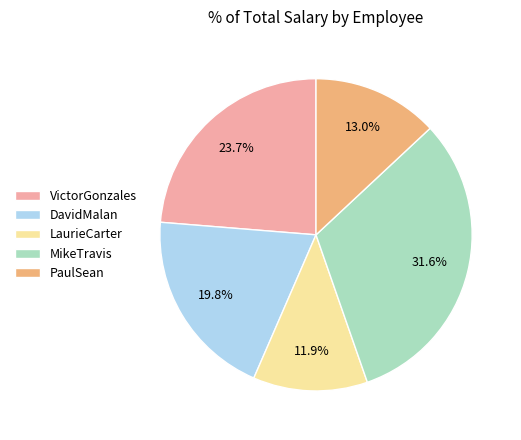

To the nearest percent, what is the average slice percentage?

20%